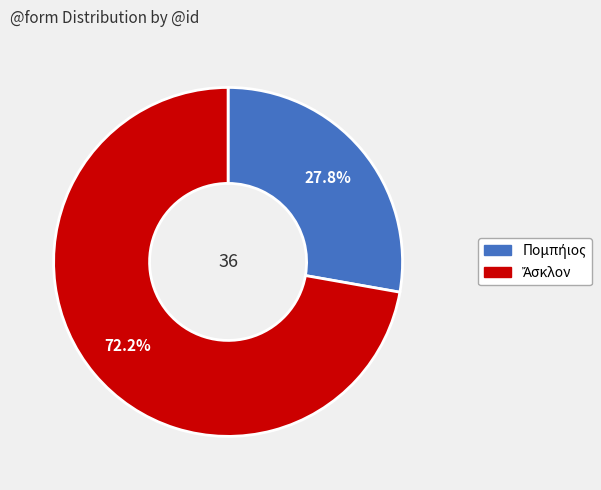

To the nearest percent, what is the difference between the largest and smallest slice percentages?

44%